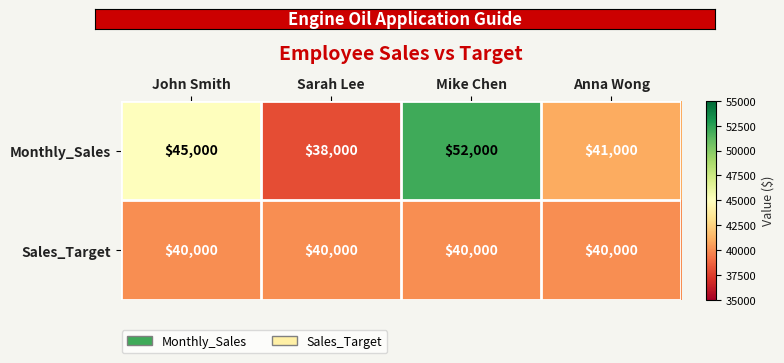

Which series changed the most between John Smith and Mike Chen?

Monthly_Sales